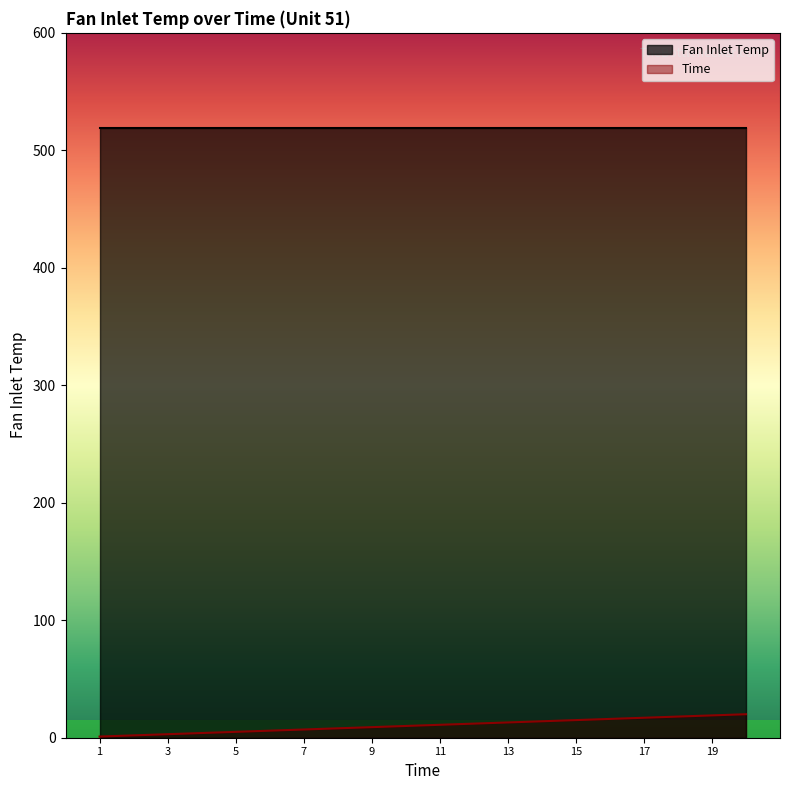

True or false: Fan Inlet Temp and Time intersect in this chart.

False